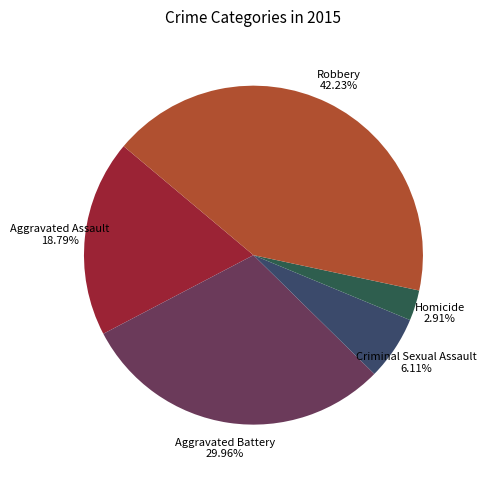

To the nearest percent, what is the difference between the Robbery and Criminal Sexual Assault slice percentages?

36%